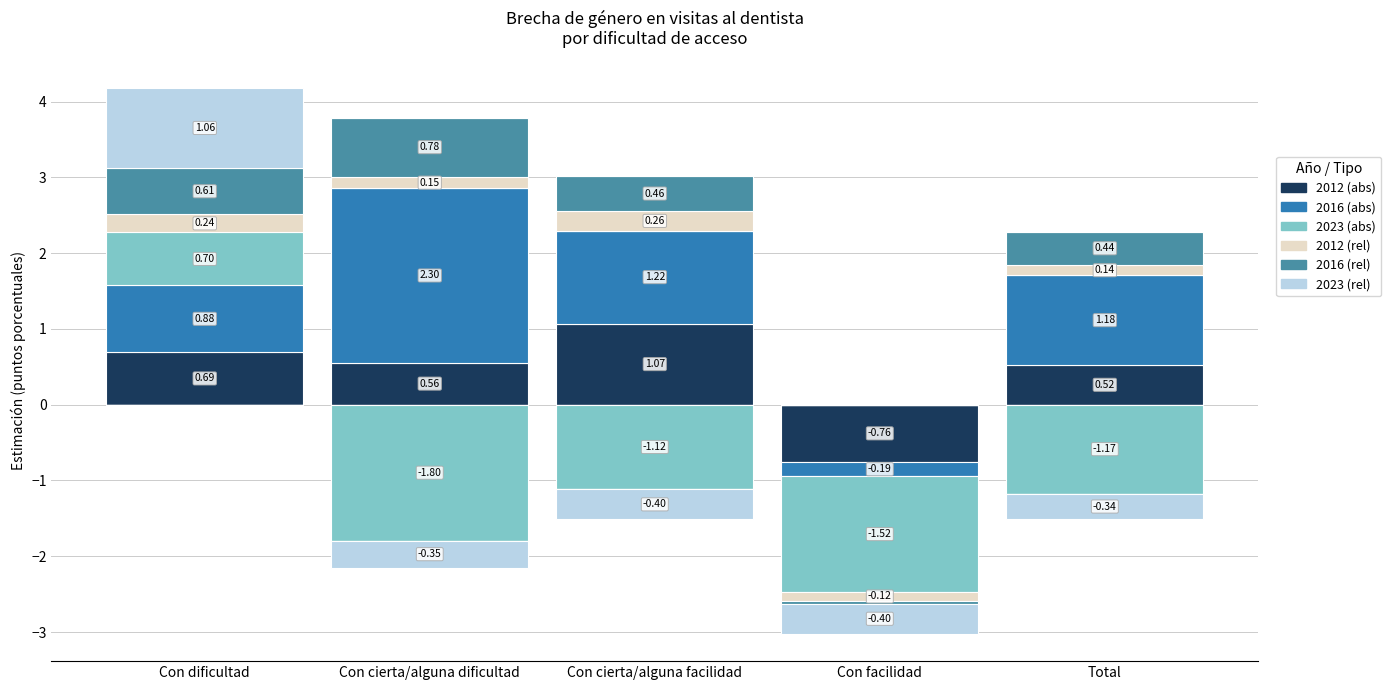

Rank the series by their maximum value, from highest to lowest.

2016 (abs), 2012 (abs), 2023 (rel), 2016 (rel), 2023 (abs), 2012 (rel)